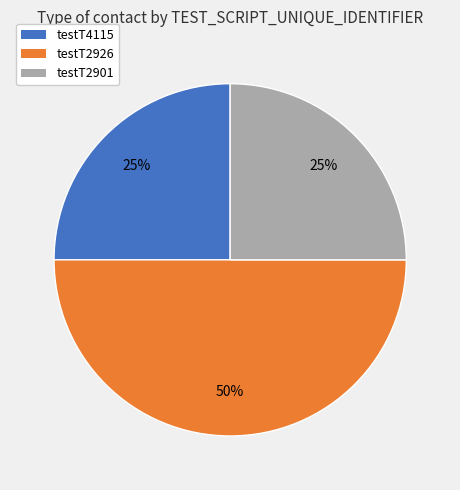

What is the largest slice in the pie chart?

testT2926